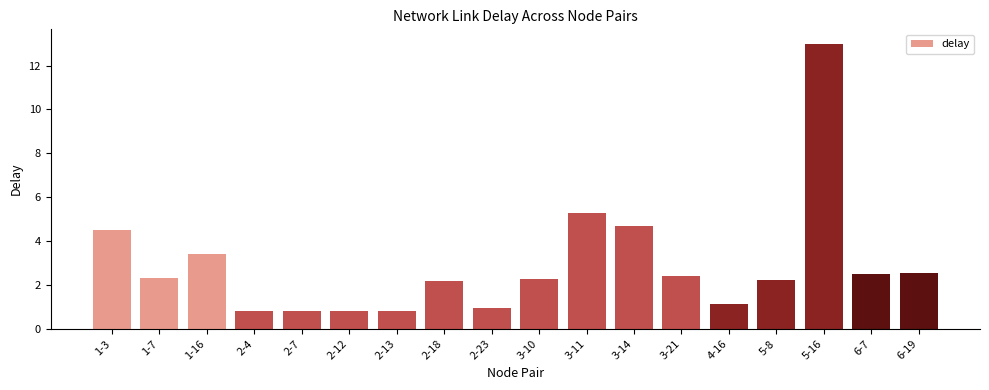

Reading left to right, list all the values displayed in this chart.

4.5	2.3	3.4	0.8	0.8	0.8	0.8	2.2	1.0	2.2	5.3	4.7	2.4	1.1	2.2	13.0	2.5	2.5